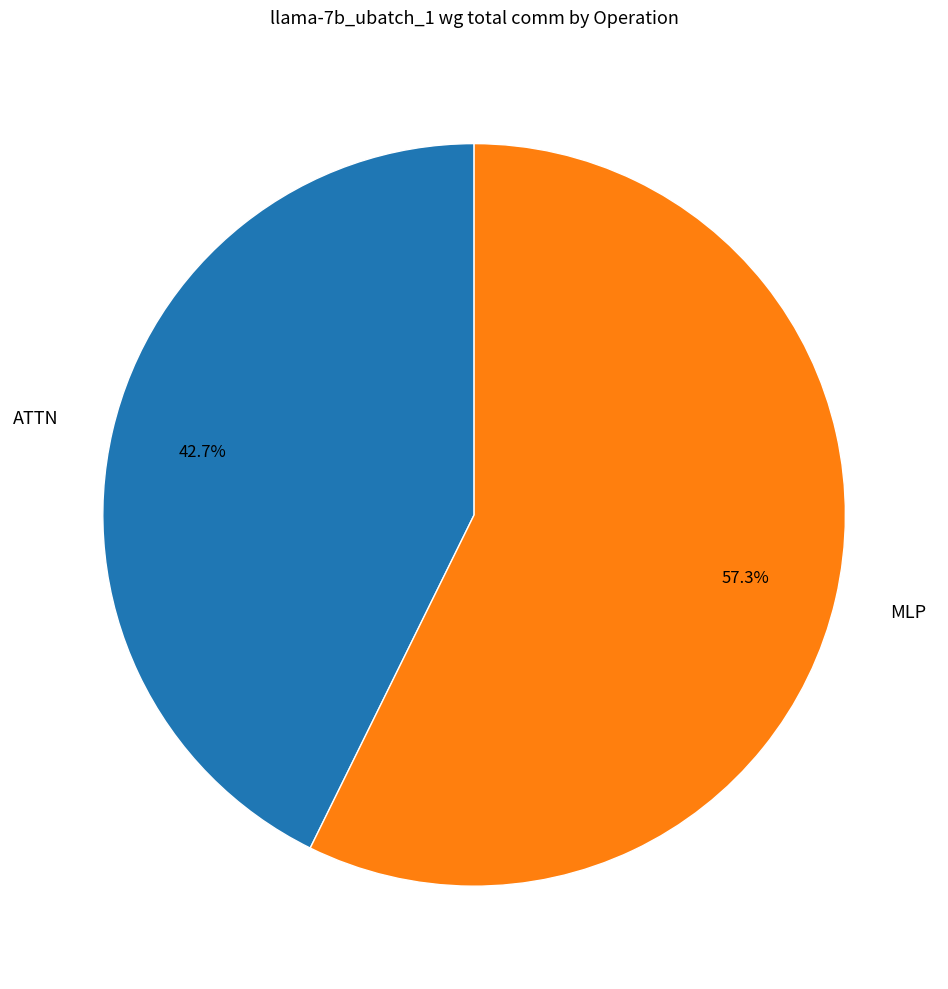

Rank the categories by value from highest to lowest.

MLP, ATTN